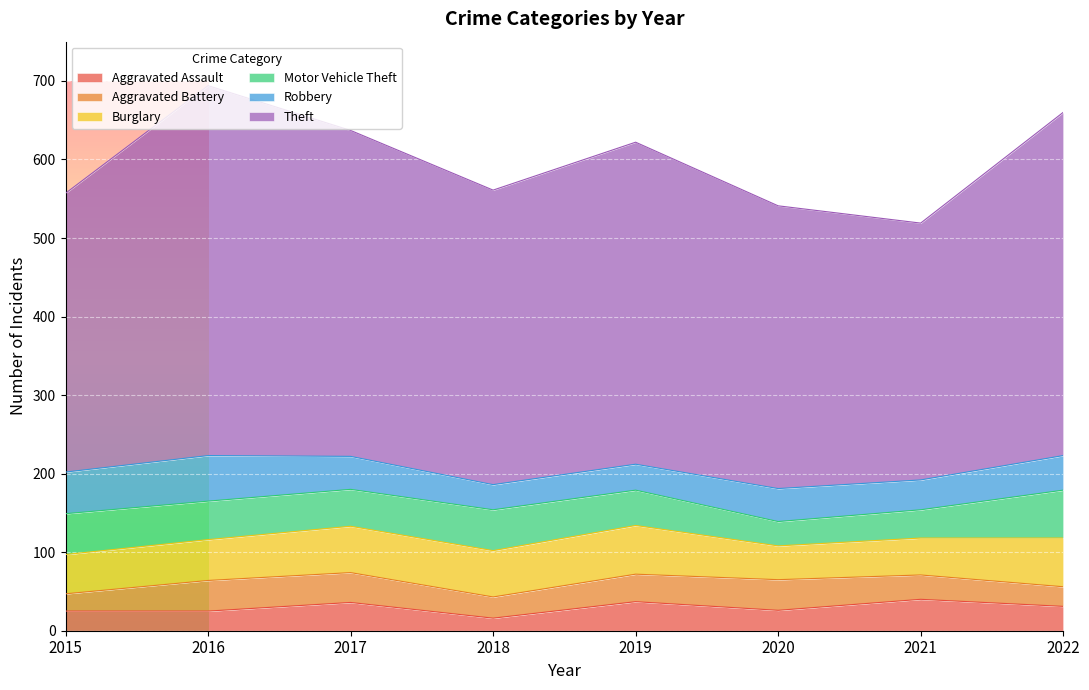

What is the smallest value displayed?

16